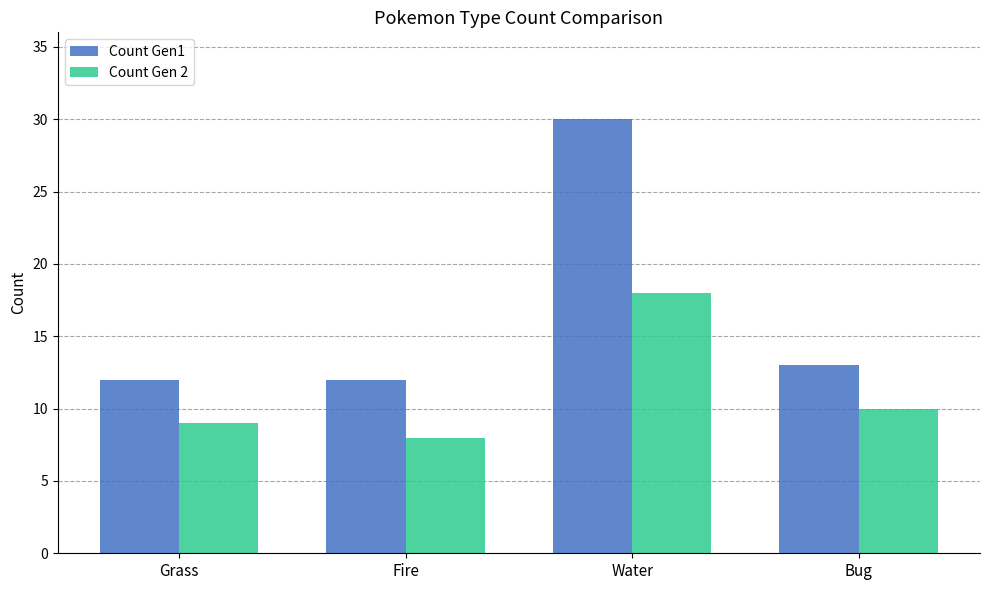

What is the label of the 2nd bar from the left?

Fire